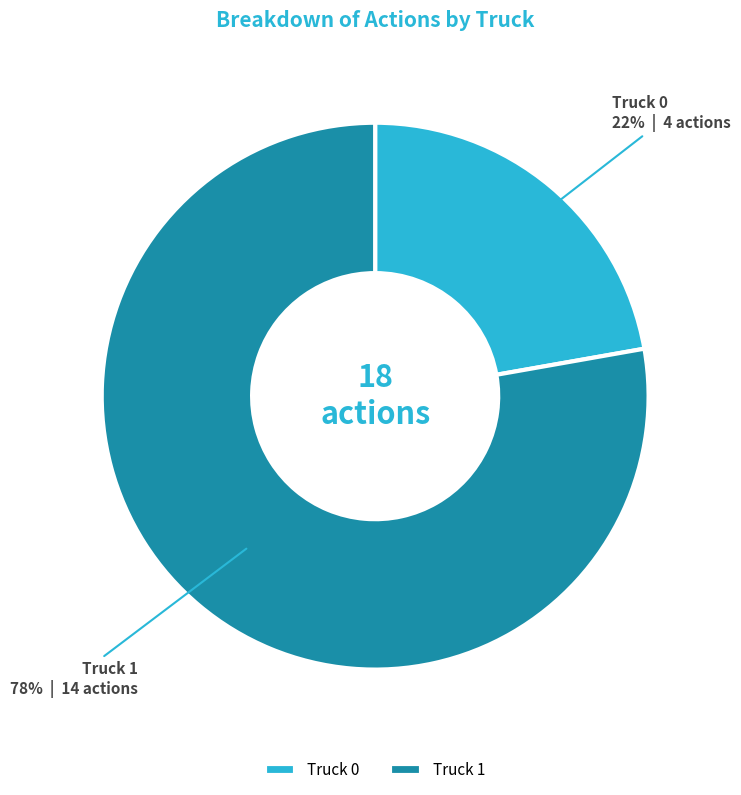

Which has a higher value, Truck 0 or Truck 1?

Truck 1